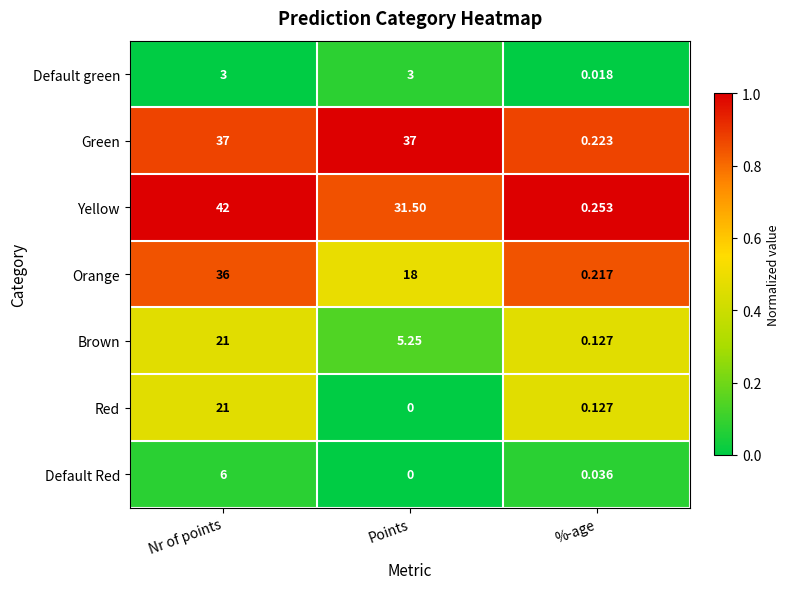

At which label does Yellow reach its minimum?

%-age